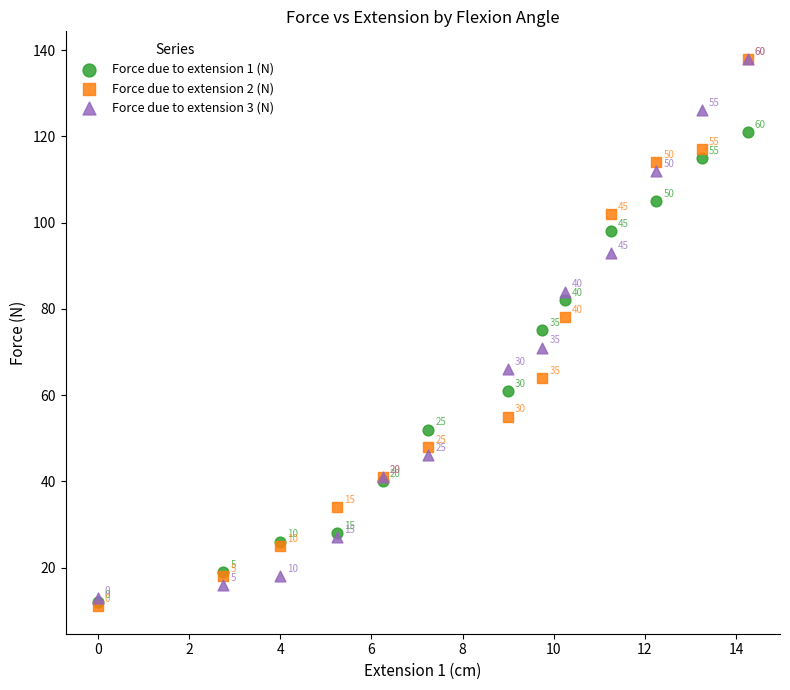

Across all series, what Y value is closest to 74?

75